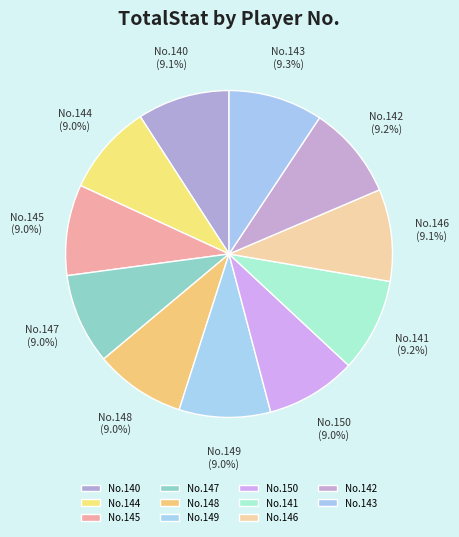

What portion of the pie excludes No.141?

90.8%